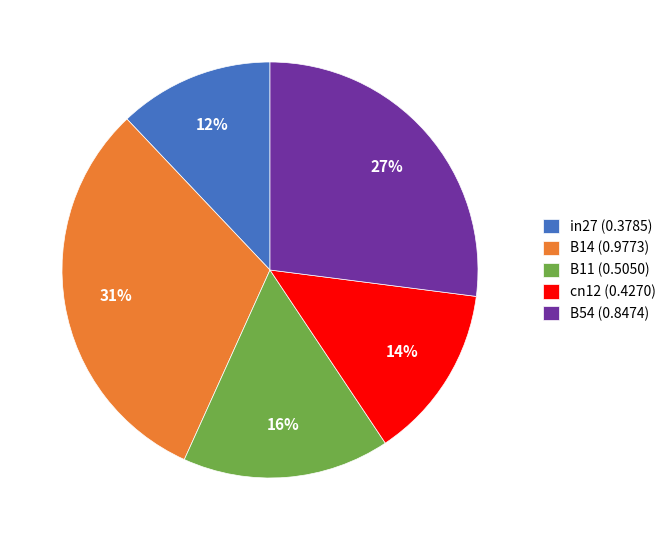

Between cn12 (0.4270) and in27 (0.3785), which is larger?

cn12 (0.4270)